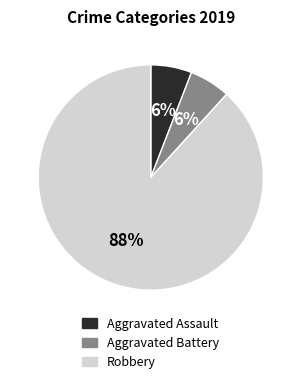

Which category has the smallest portion of the pie?

Aggravated Assault